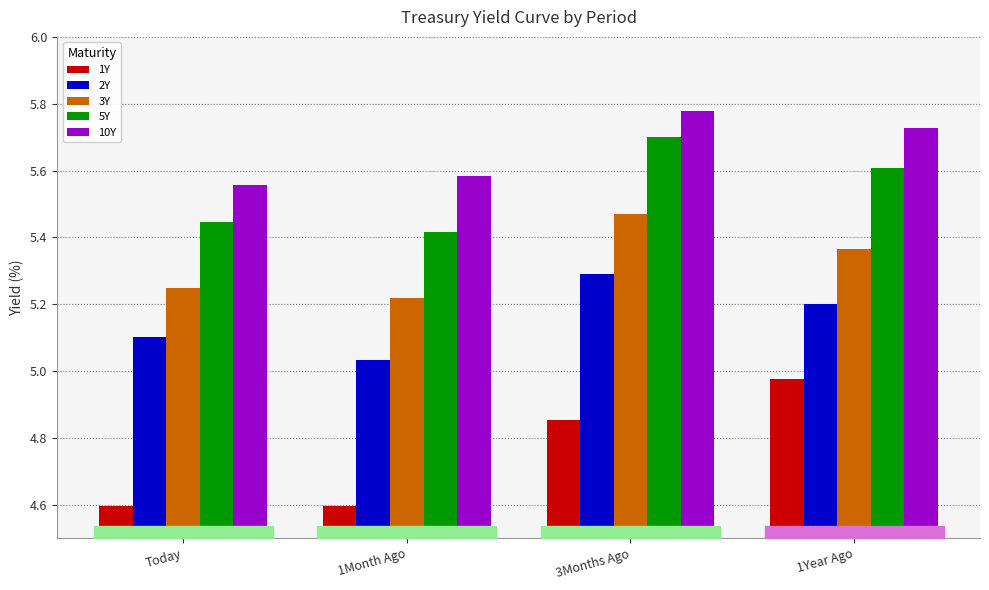

What is the difference between the 3Y values at 1Year Ago and 1Month Ago?

0.1